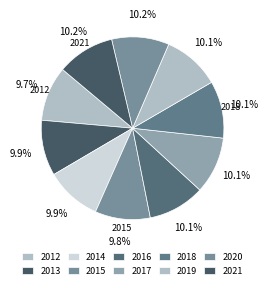

Is the sum of 2021 and 2016 greater than half?

No